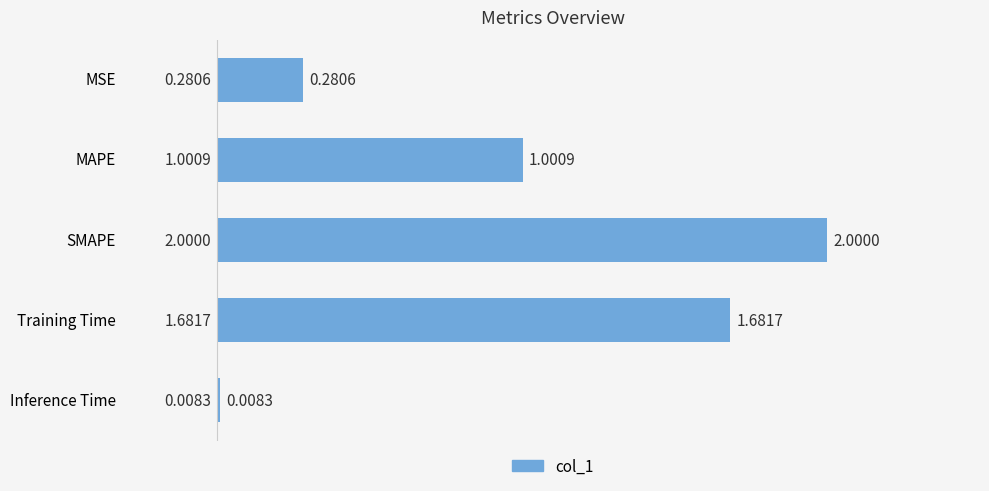

What is the sum of the values at MSE and MAPE?

1.3